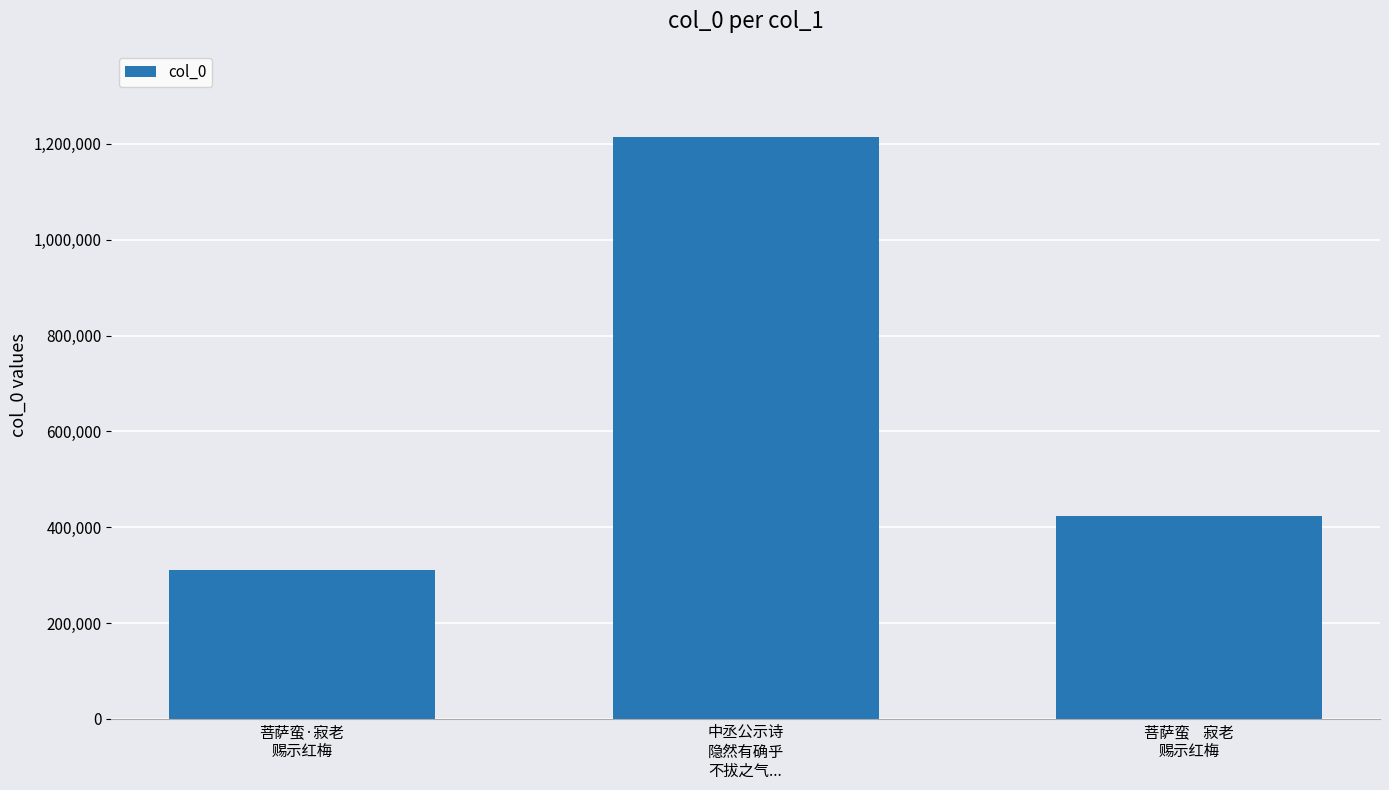

How many values are below 422630?

1